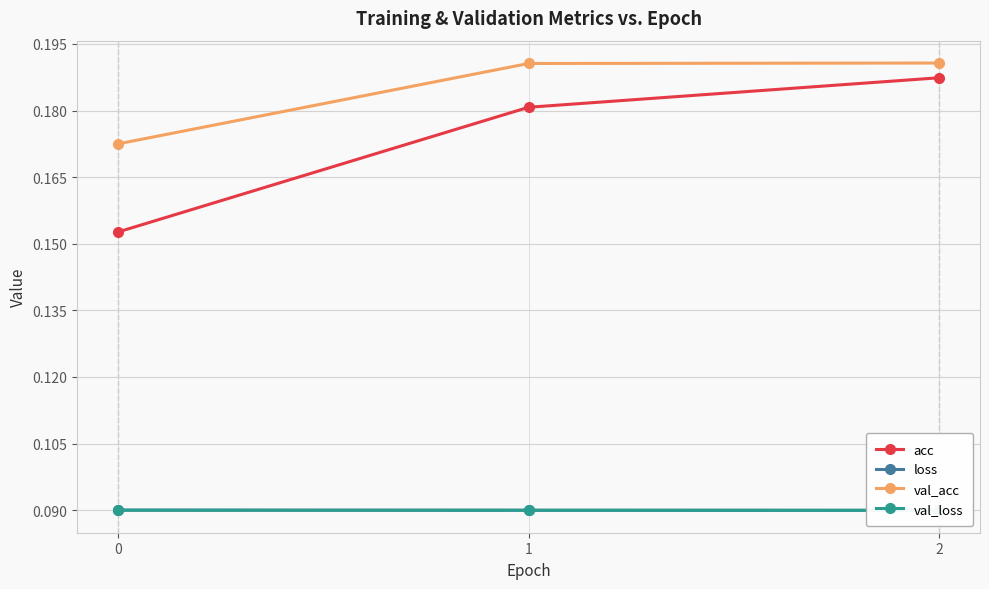

At 1, list the series in order from largest to smallest.

val_acc, acc, loss, val_loss